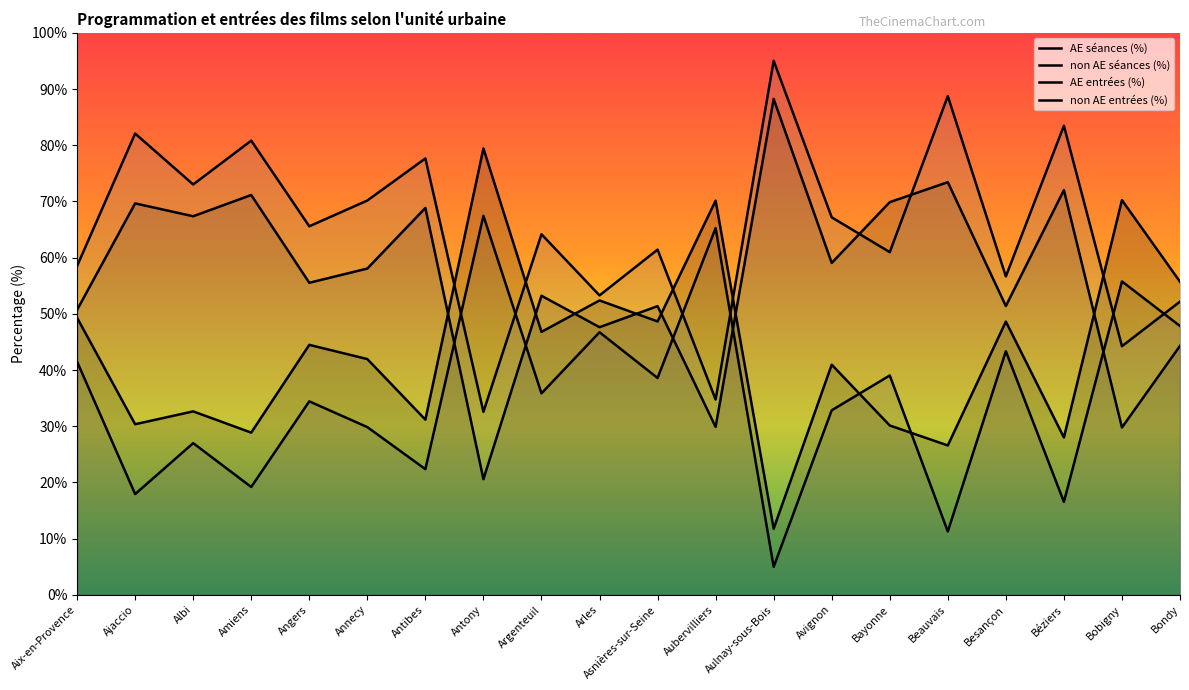

Rank the series by their average value, from lowest to highest.

AE entrées (%), non AE séances (%), AE séances (%), non AE entrées (%)